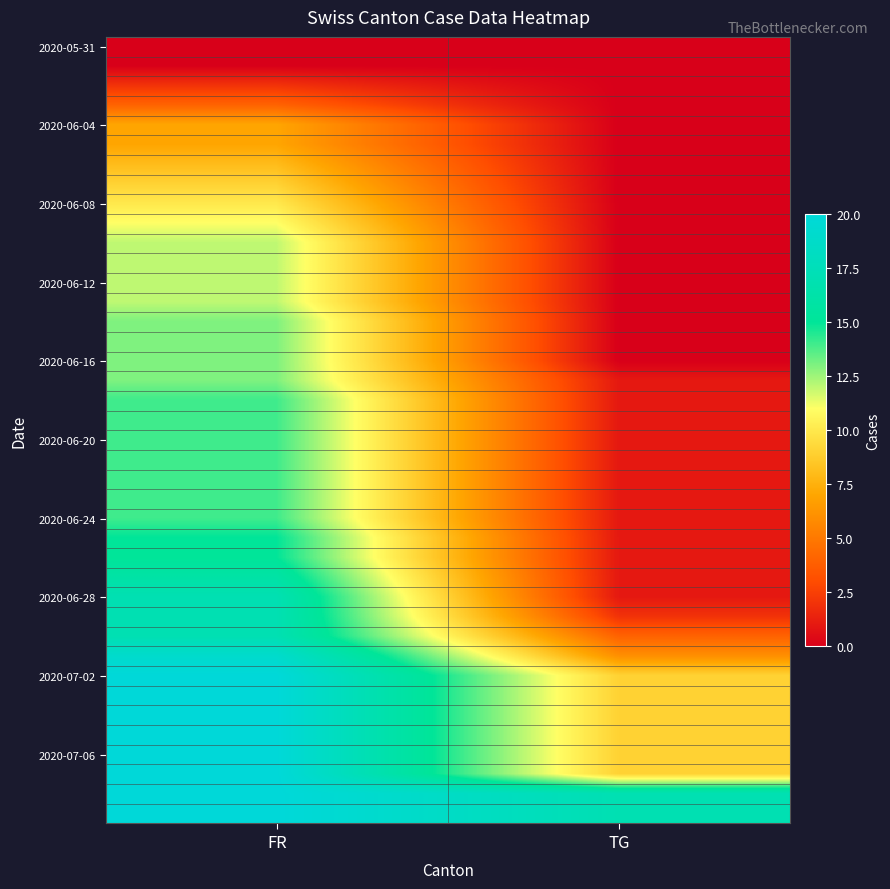

Which has a higher value, FR or TG?

FR